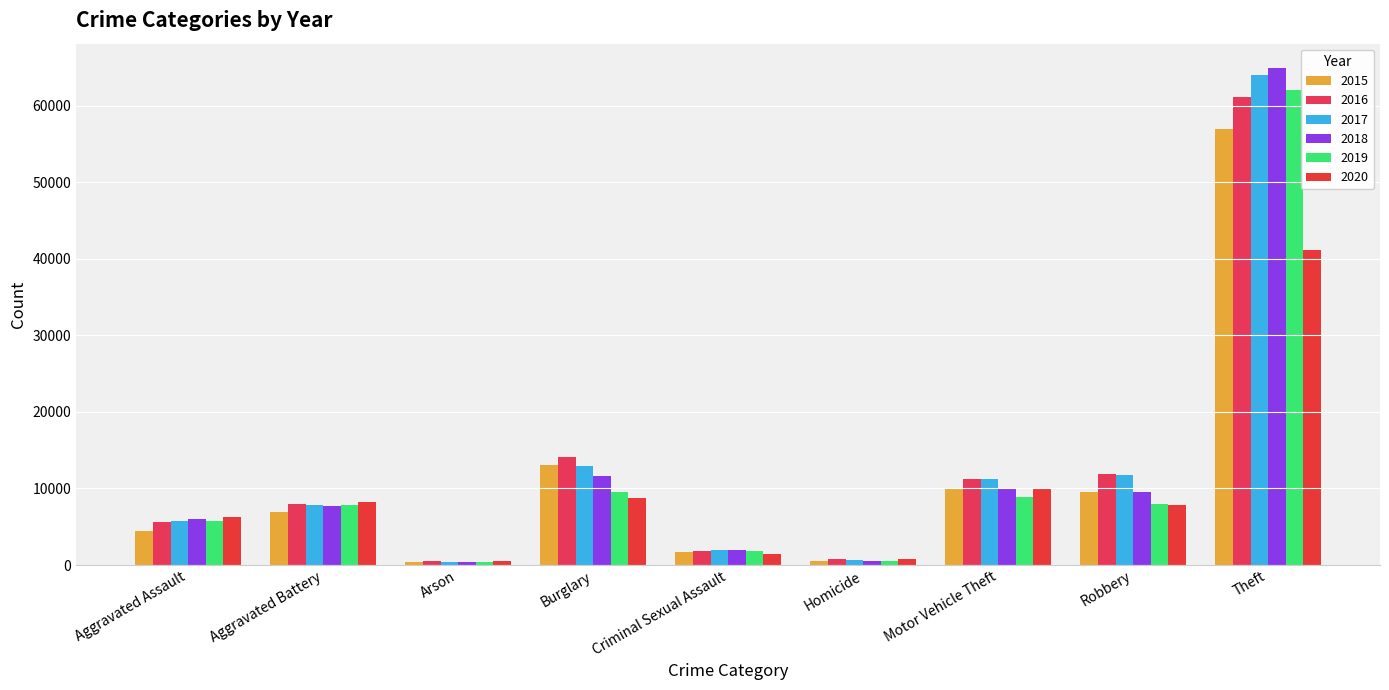

What is the smallest value displayed?

370